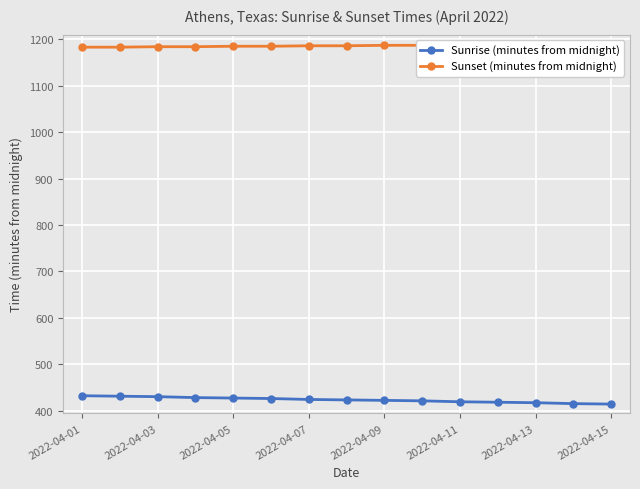

True or false: Sunset (minutes from midnight) and Sunrise (minutes from midnight) cross at least once.

False